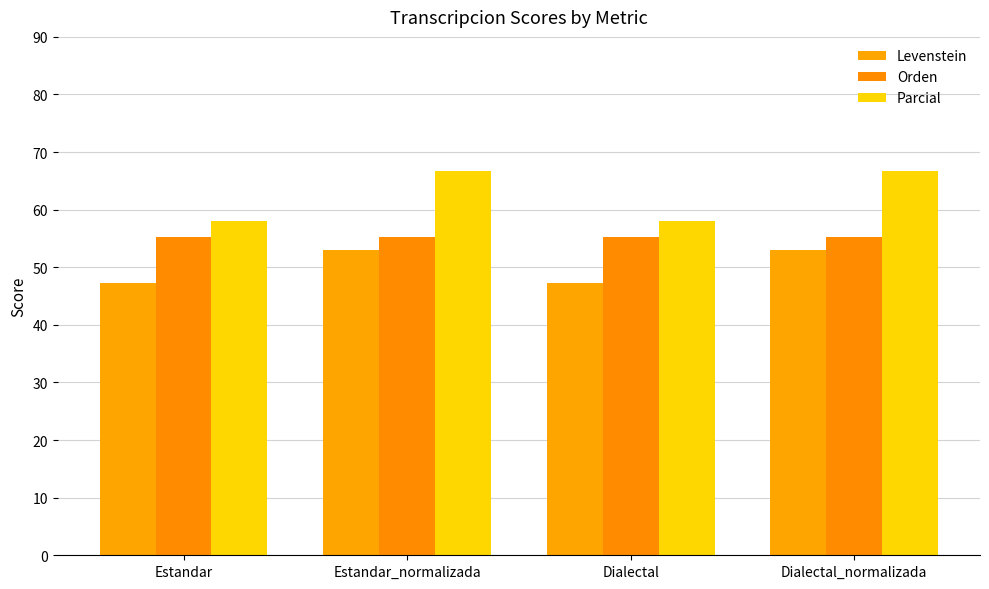

List the series in order of their peak value, lowest first.

Levenstein, Orden, Parcial